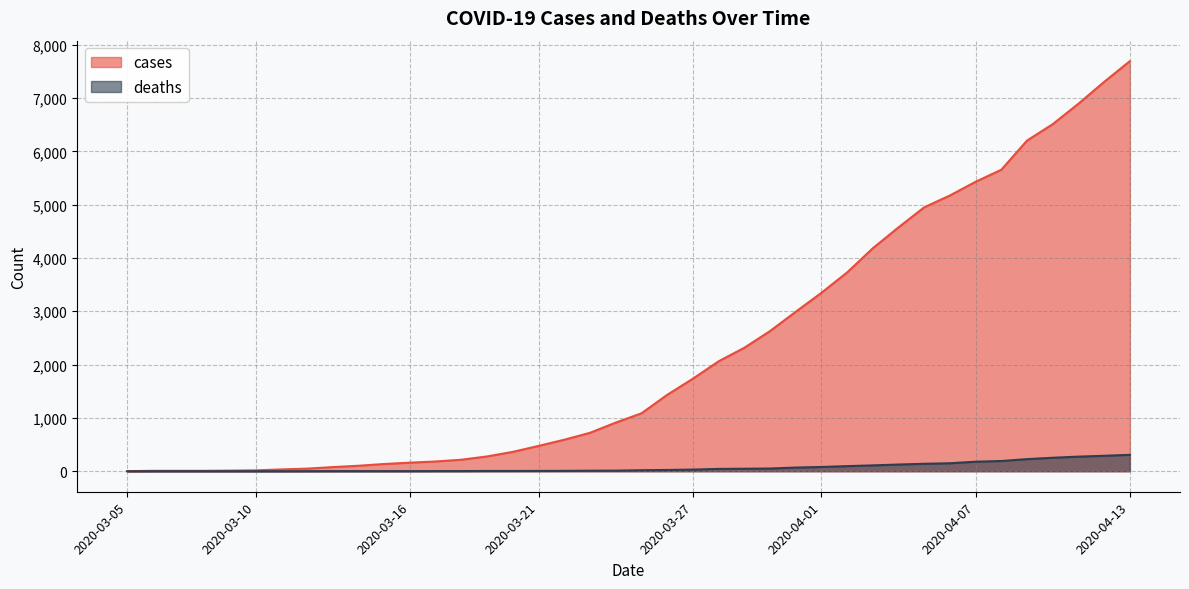

What is the label of the 6th point from the left?

2020-03-10